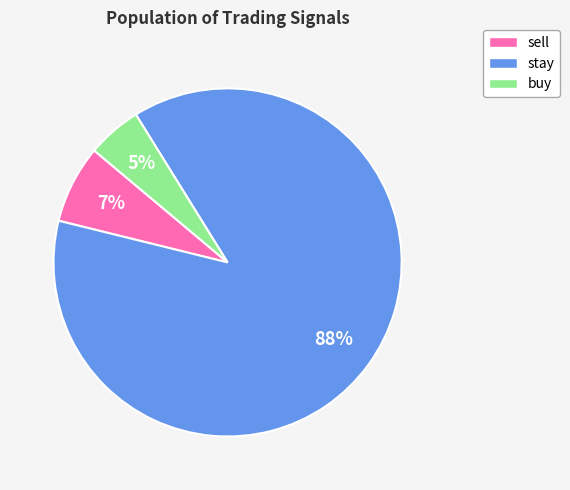

What percentage is the buy slice, to the nearest percent?

5%